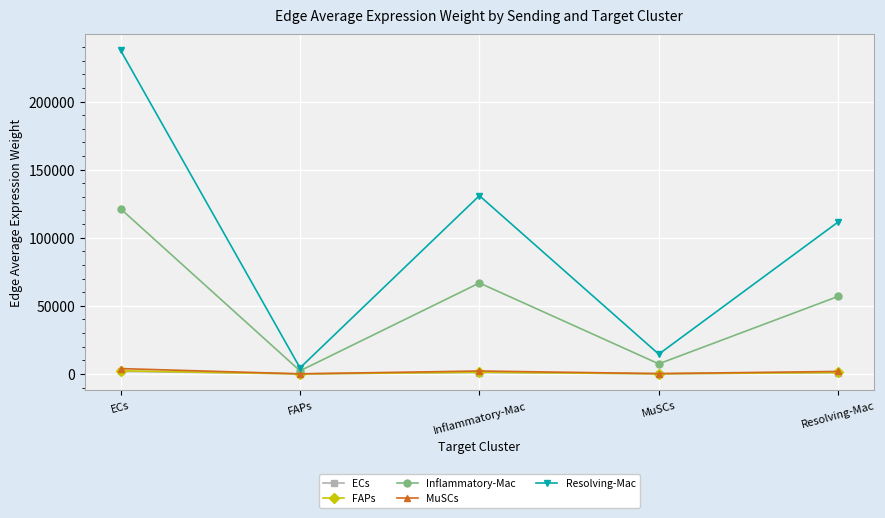

True or false: ECs and MuSCs intersect in this chart.

False